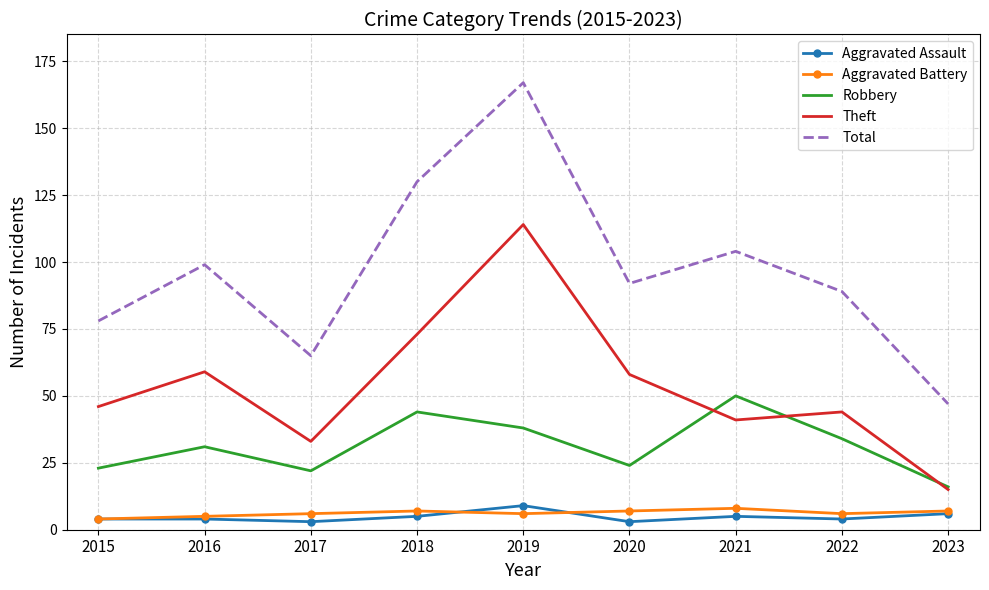

What is the lowest value of the Robbery series?

16